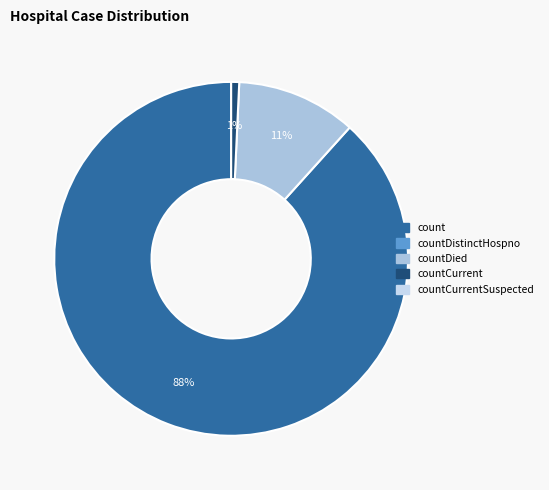

To the nearest percent, what is the average slice percentage?

33%